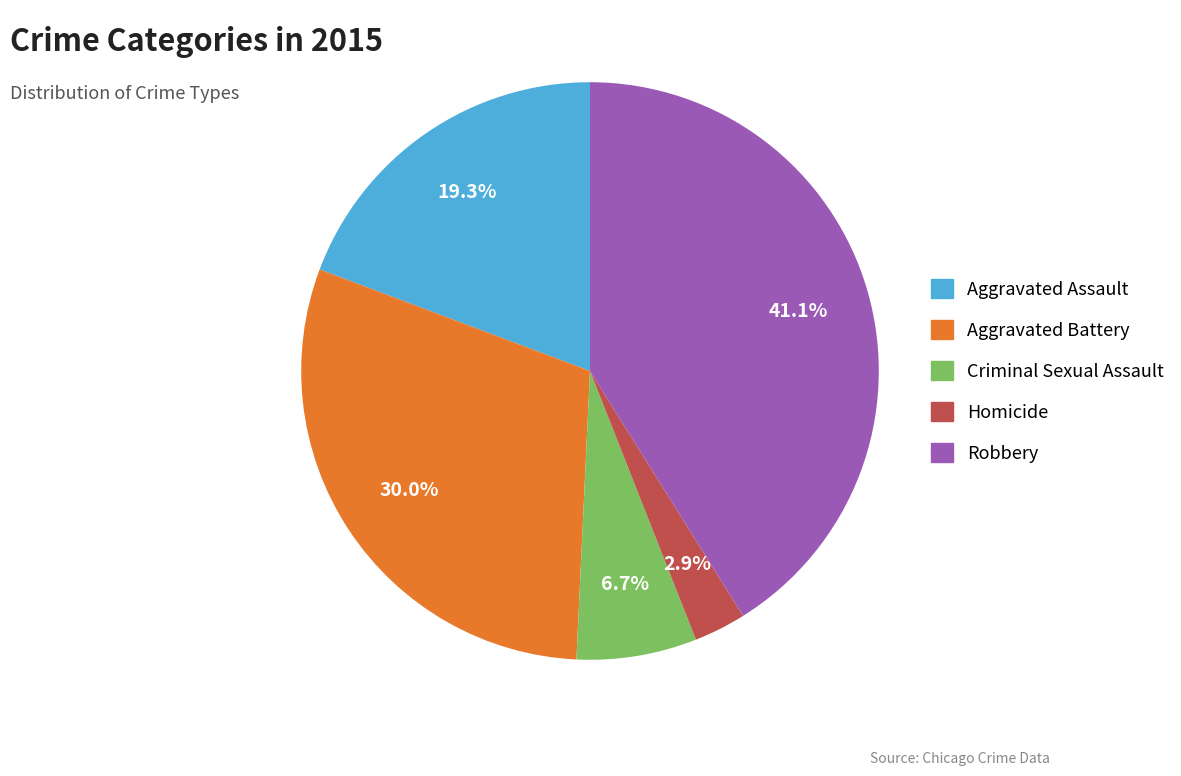

To the nearest percent, what is the combined percentage of Homicide and Criminal Sexual Assault?

10%